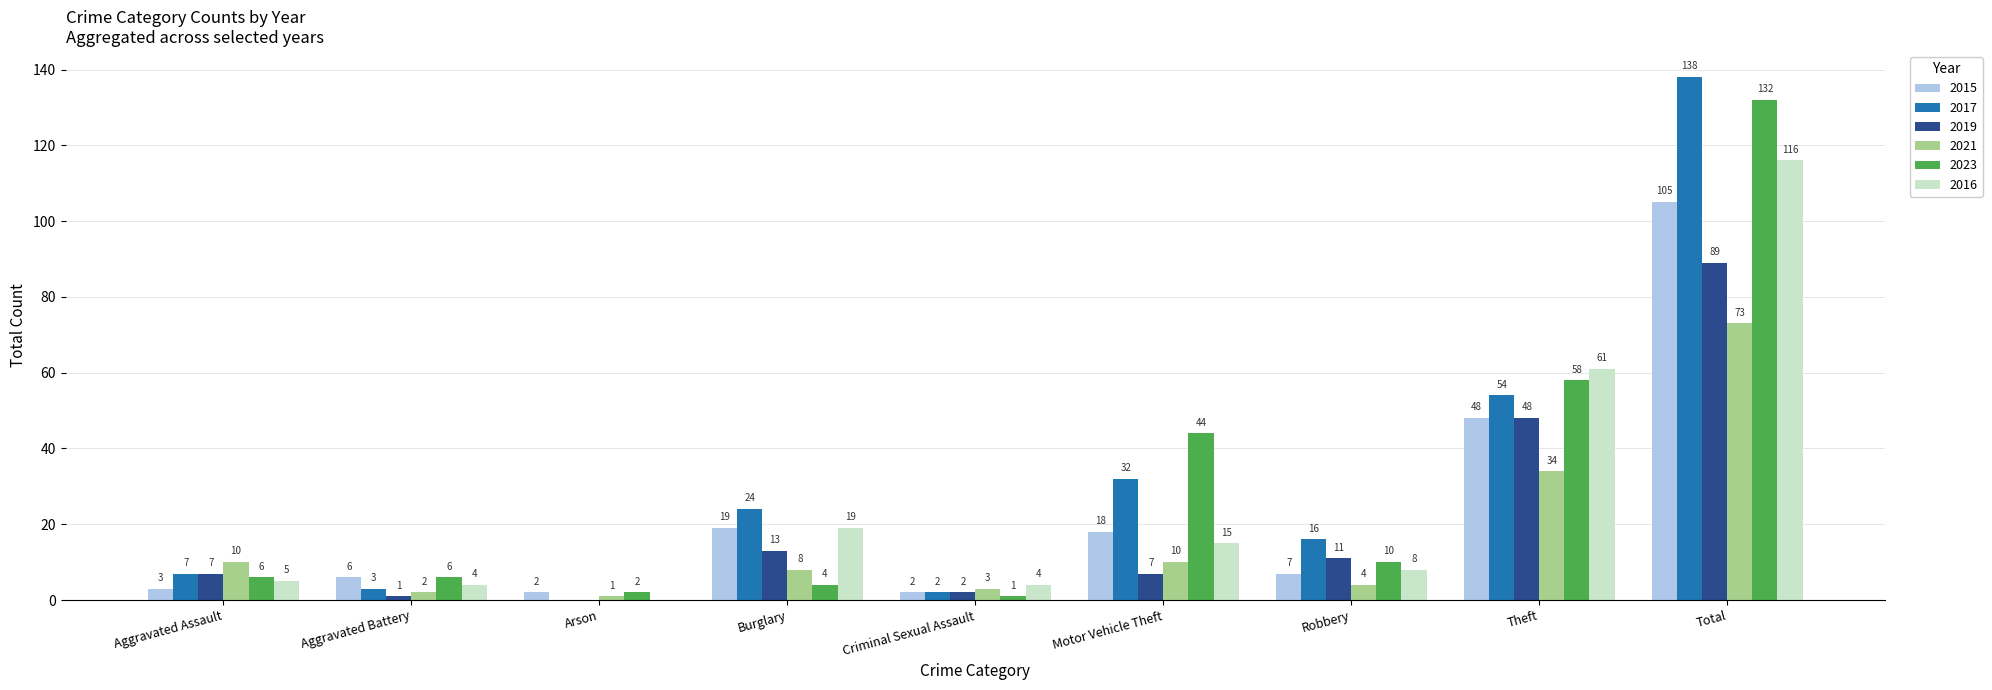

What is the approximate value of 2016 at Burglary?

19